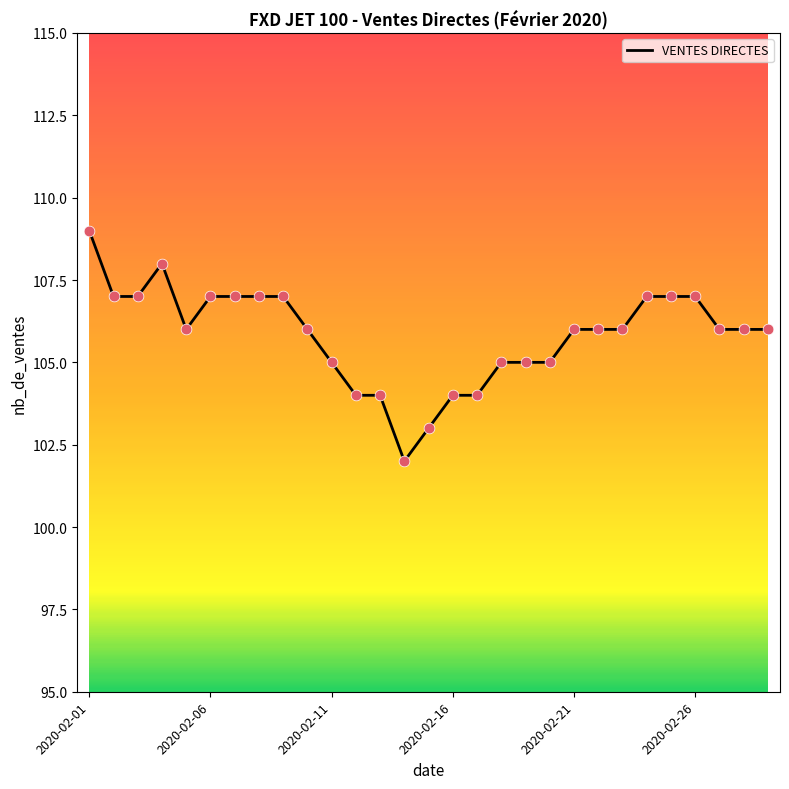

What is the greatest value displayed?

109